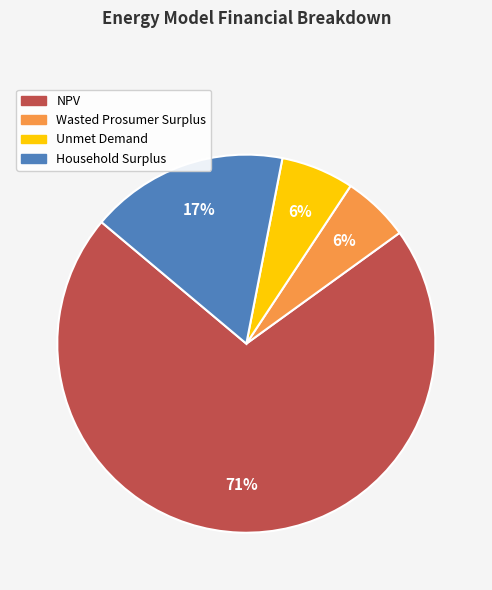

To the nearest percent, what is the average slice percentage?

25%